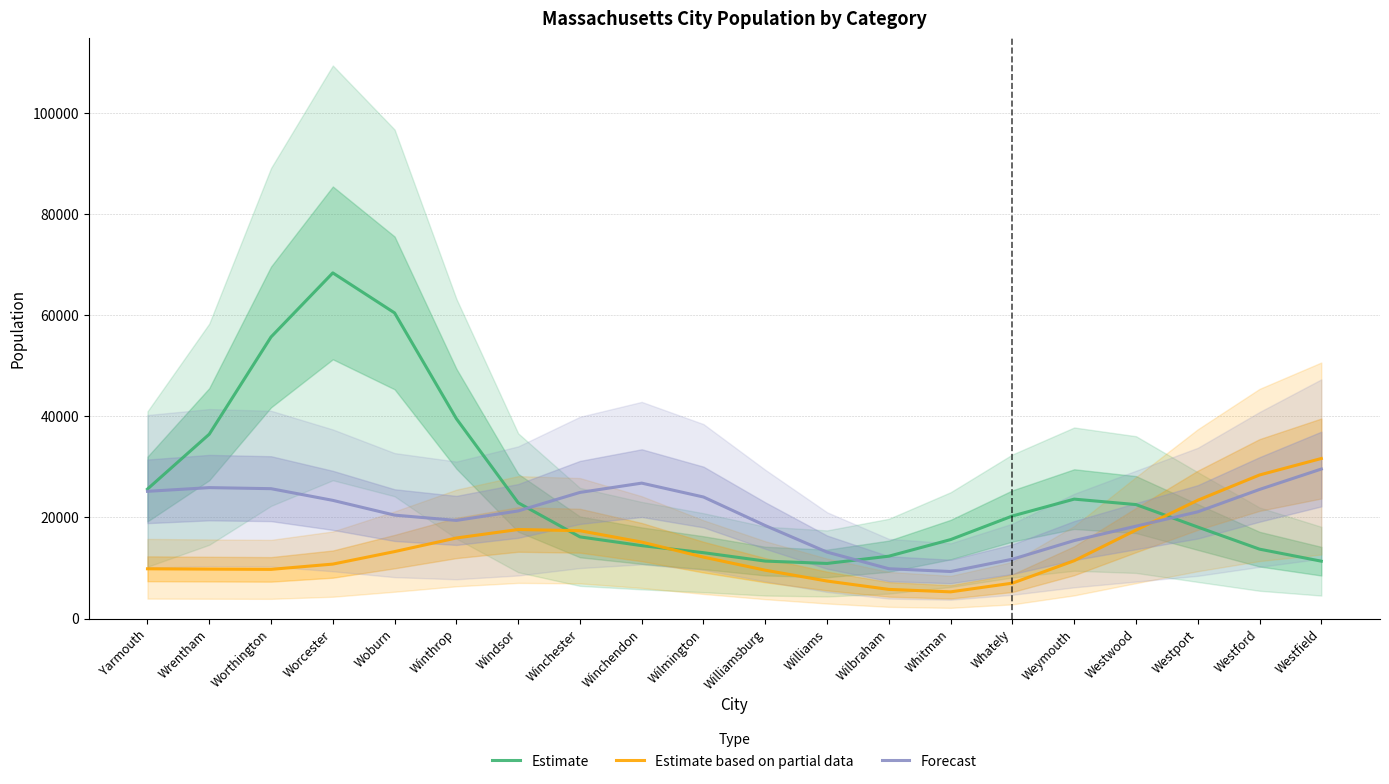

At which category does Estimate based on partial data reach its first local valley?

Worthington